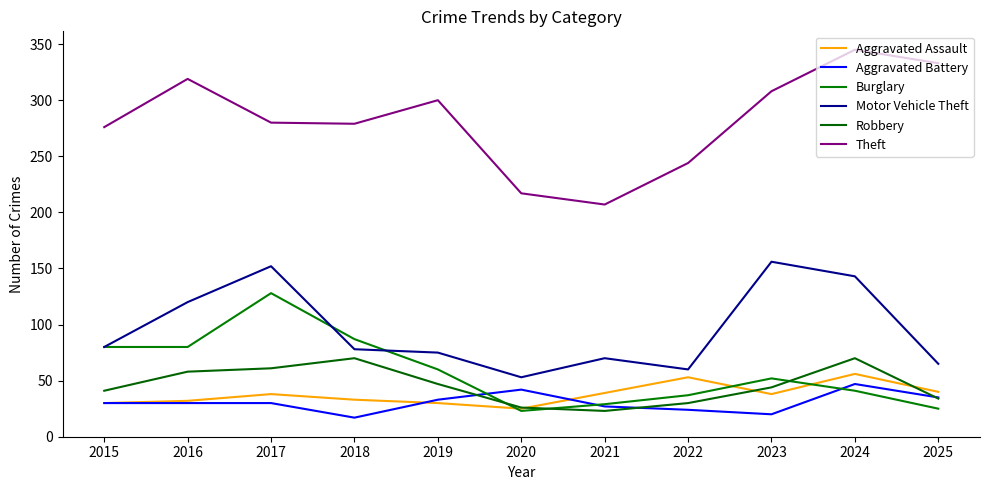

At which label does Aggravated Assault reach its minimum?

2020